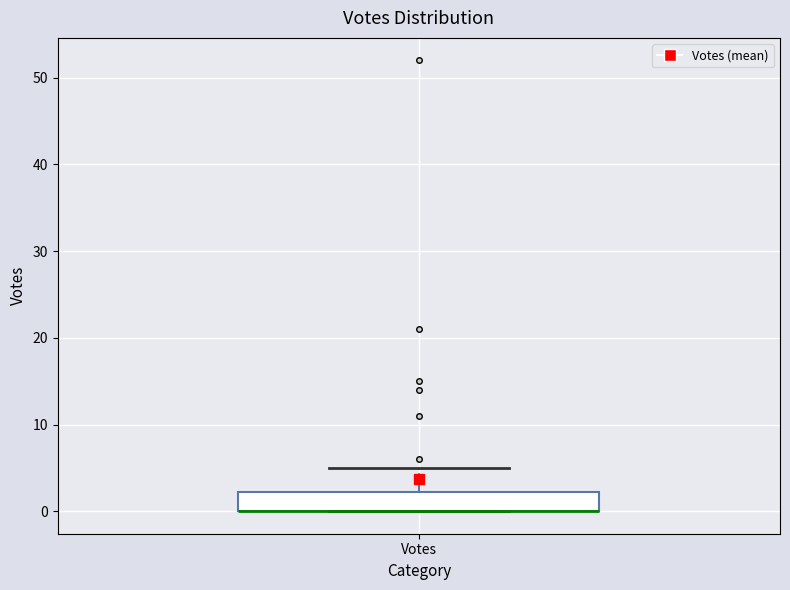

Where does the upper whisker of the box for Votes end on the y-axis? The values are not printed on the chart, so give them approximately, as read against the axis.

5